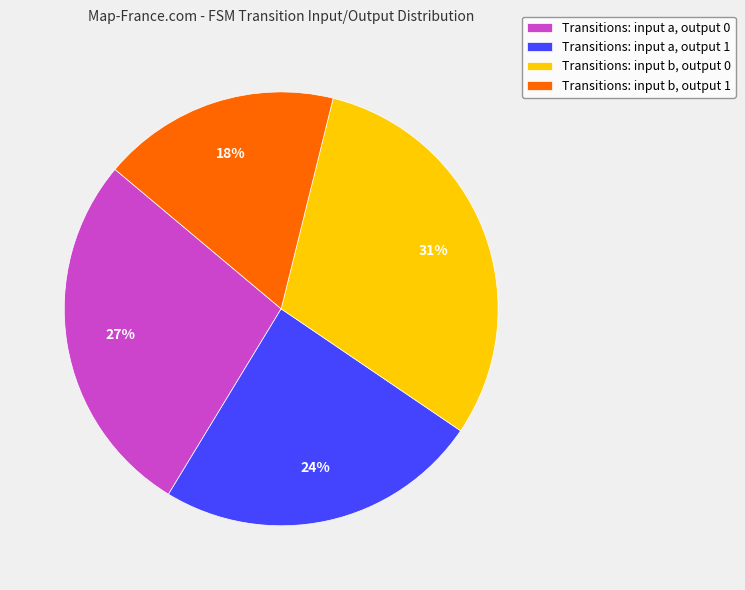

To the nearest percent, what is the combined percentage of Transitions: input a, output 1 and Transitions: input b, output 1?

42%